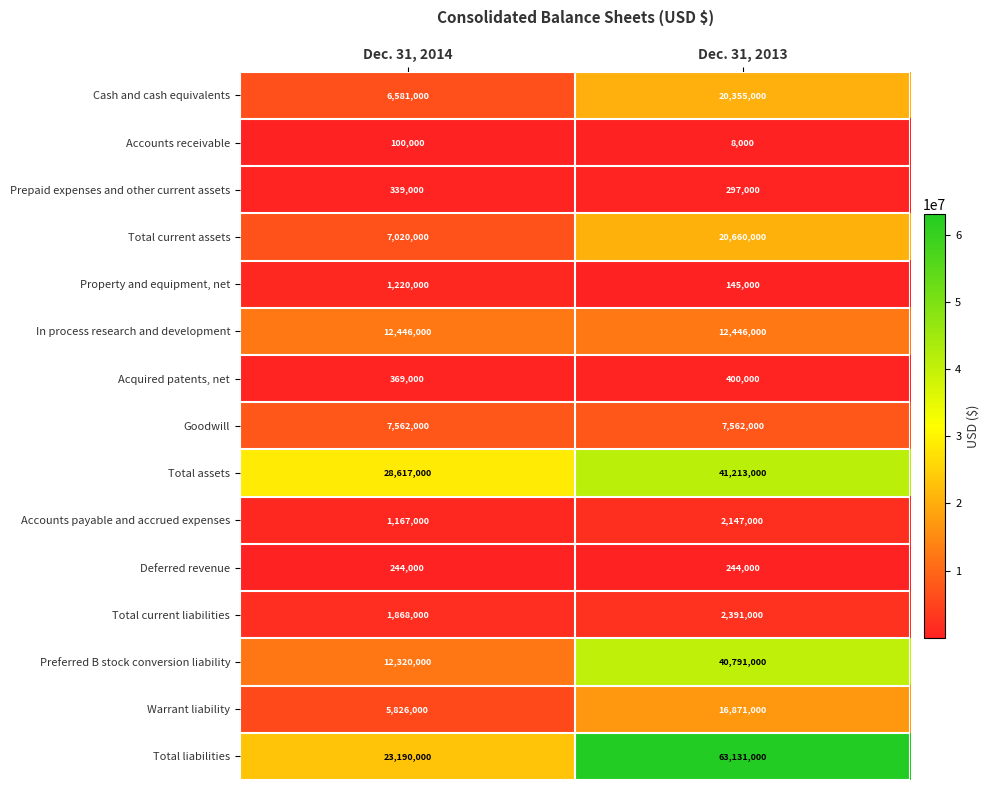

Which series has the largest total across all categories?

Total liabilities